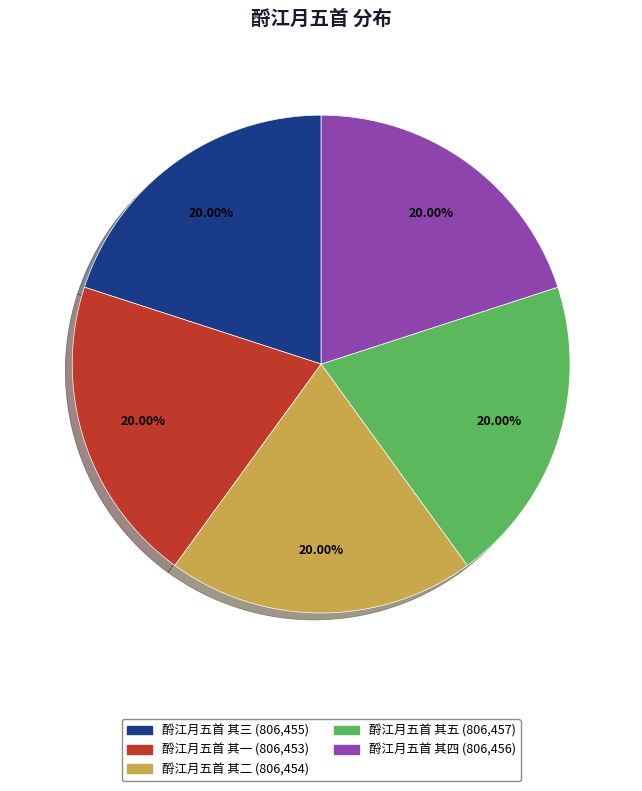

What is the ratio of the value at 酹江月五首 其一 to the value at 酹江月五首 其三?

1.0